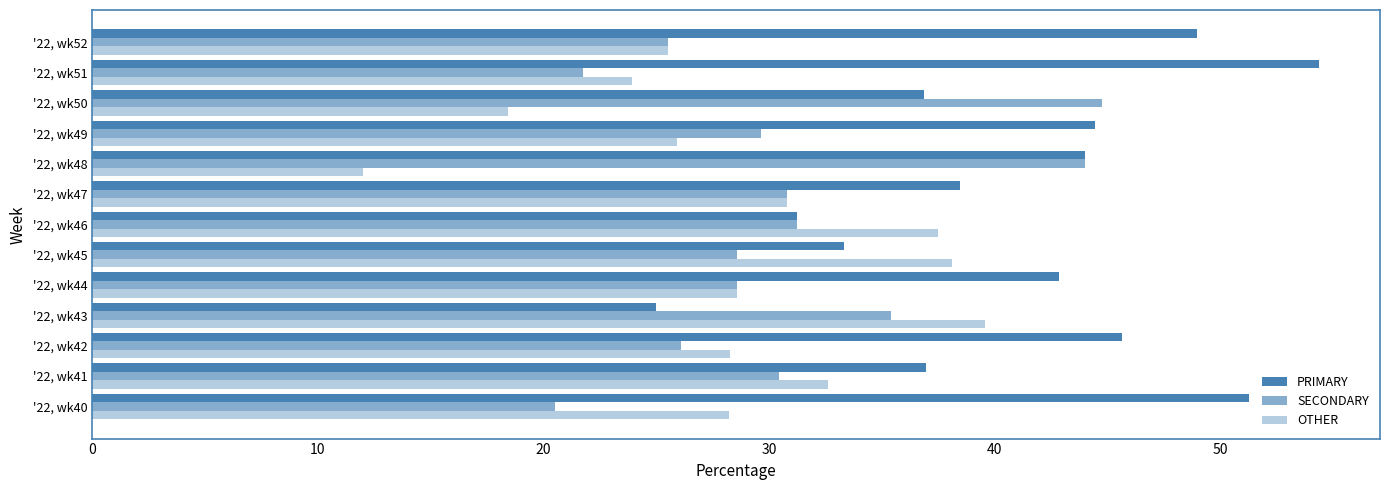

Count the number of data series in this chart.

3